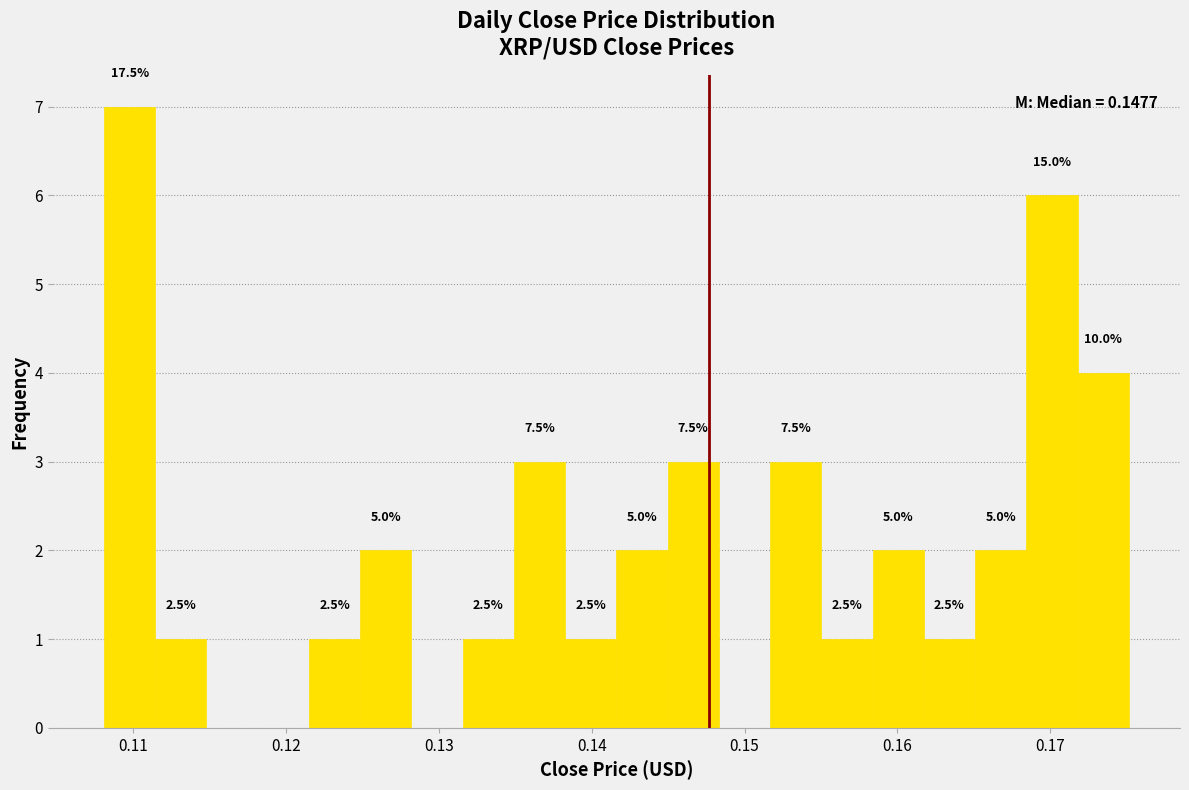

Around what value on the x-axis is the tallest bar? Give the approximate position of its centre, as read against the axis.

0.110